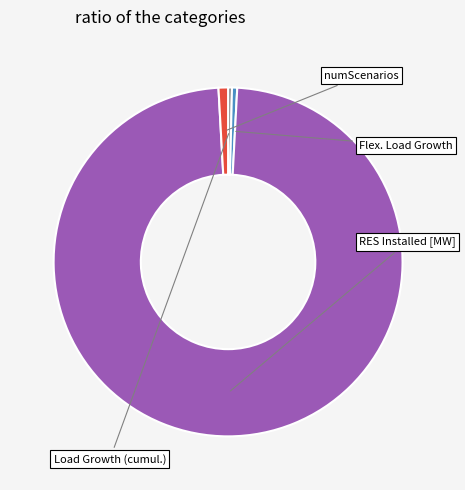

Does any single category account for the majority?

Yes